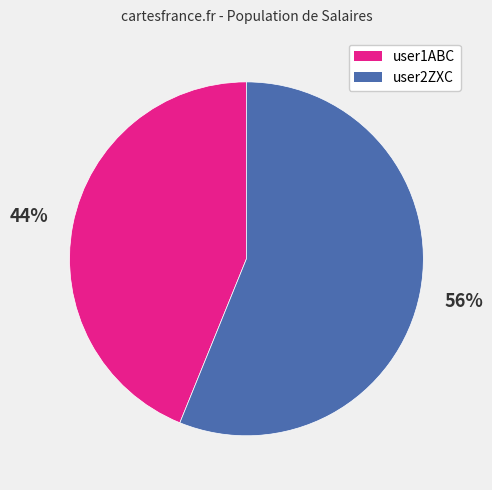

The user2ZXC slice represents 47% of the pie. True or false?

False